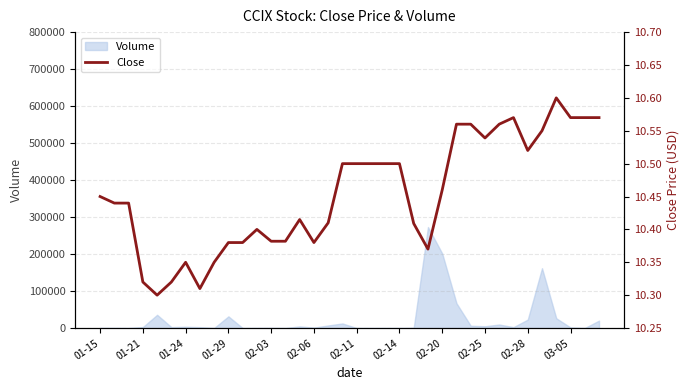

What is the maximum value for Volume?

273100